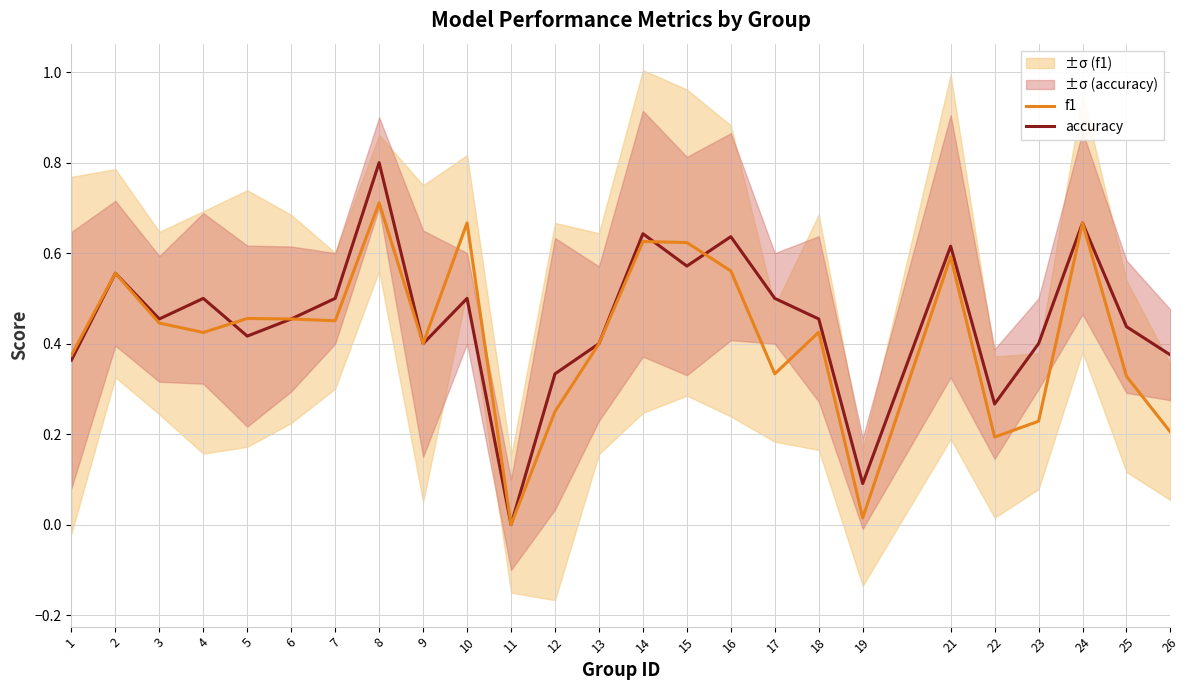

At which category is the sum across all series the highest?

8